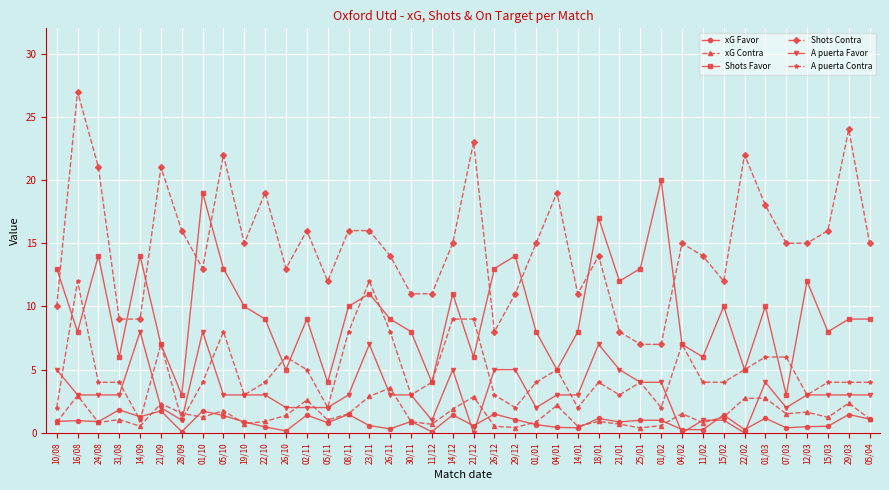

What is the greatest value displayed?

27.0